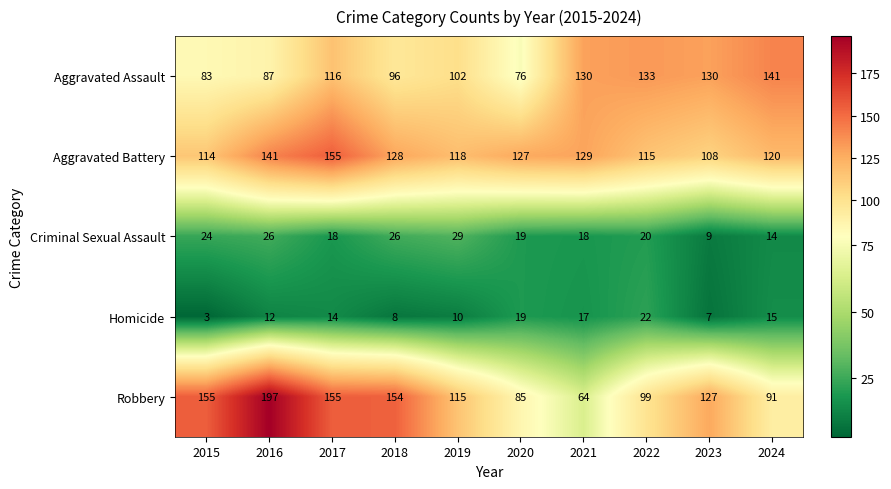

Count the number of categories in the chart.

10